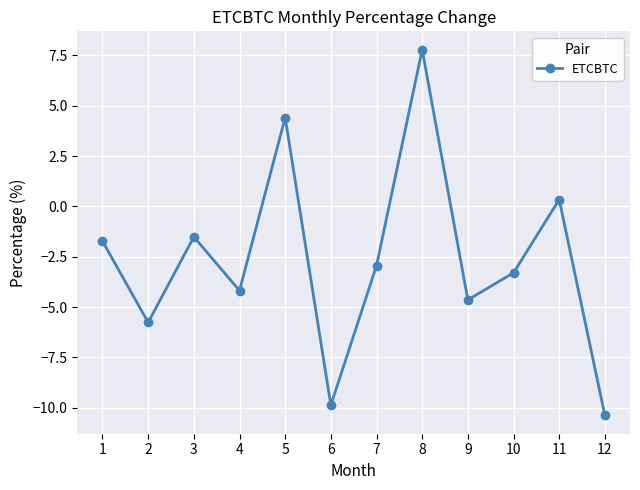

Is it true that the value at 10 is -2.2?

False